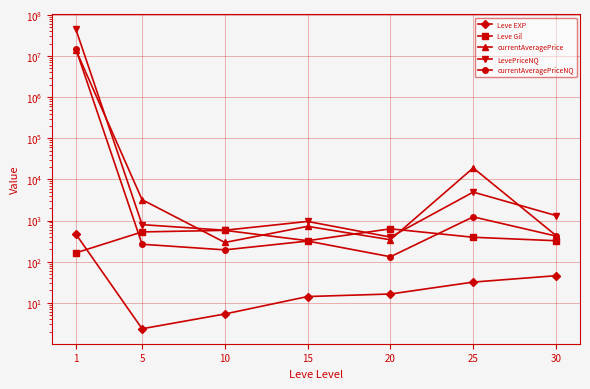

What is the difference between the second highest and second lowest values in the currentAveragePriceNQ series?

1035.0